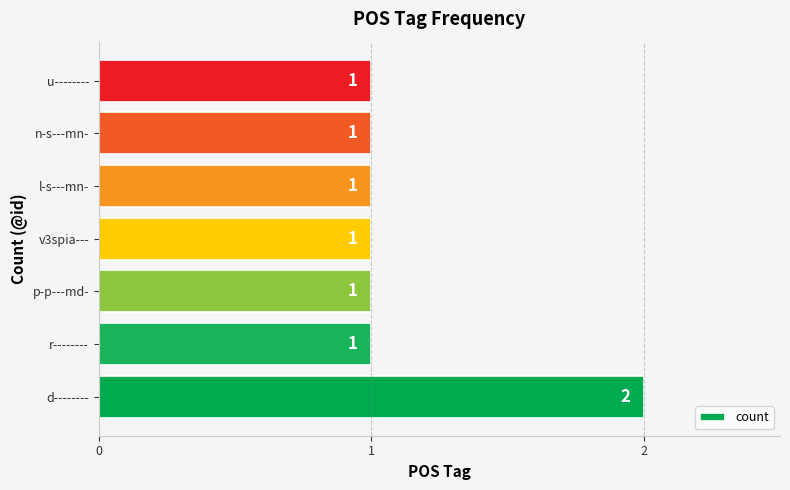

What is the ratio of the value at l-s---mn- to the value at p-p---md-?

1.0